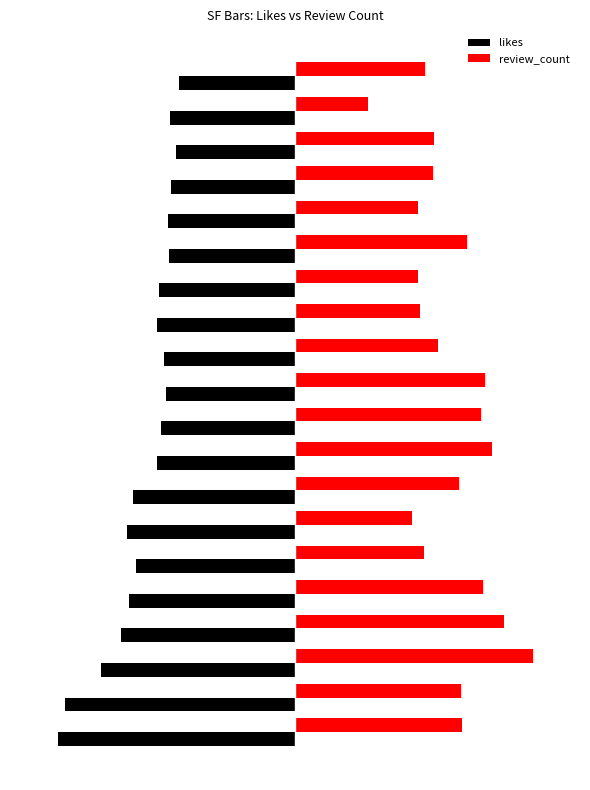

Which series has the largest total across all categories?

review_count